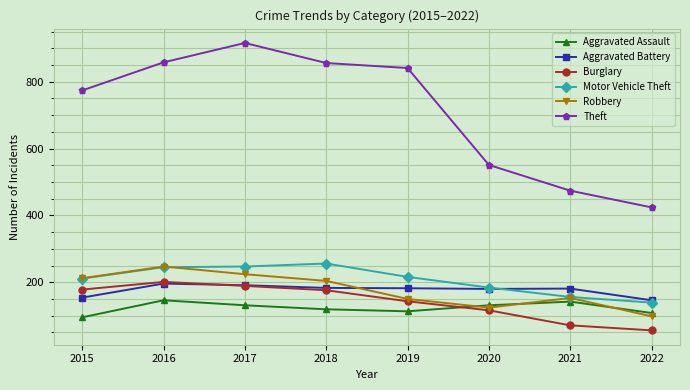

The value of Motor Vehicle Theft at 2015 is 211. True or false?

True